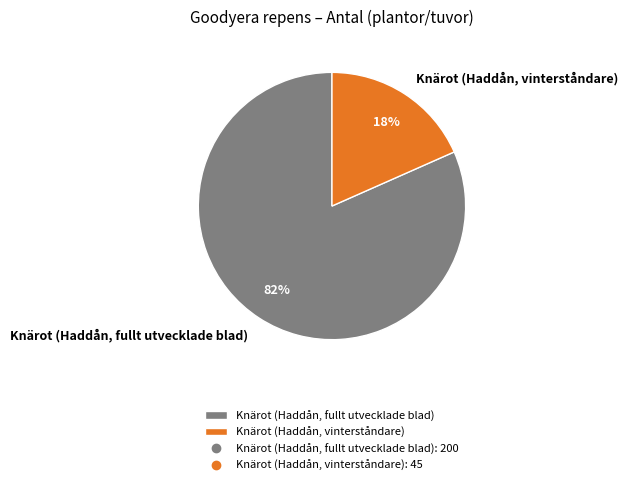

What percentage is the Knärot (Haddån, fullt utvecklade blad) slice, to the nearest percent?

82%